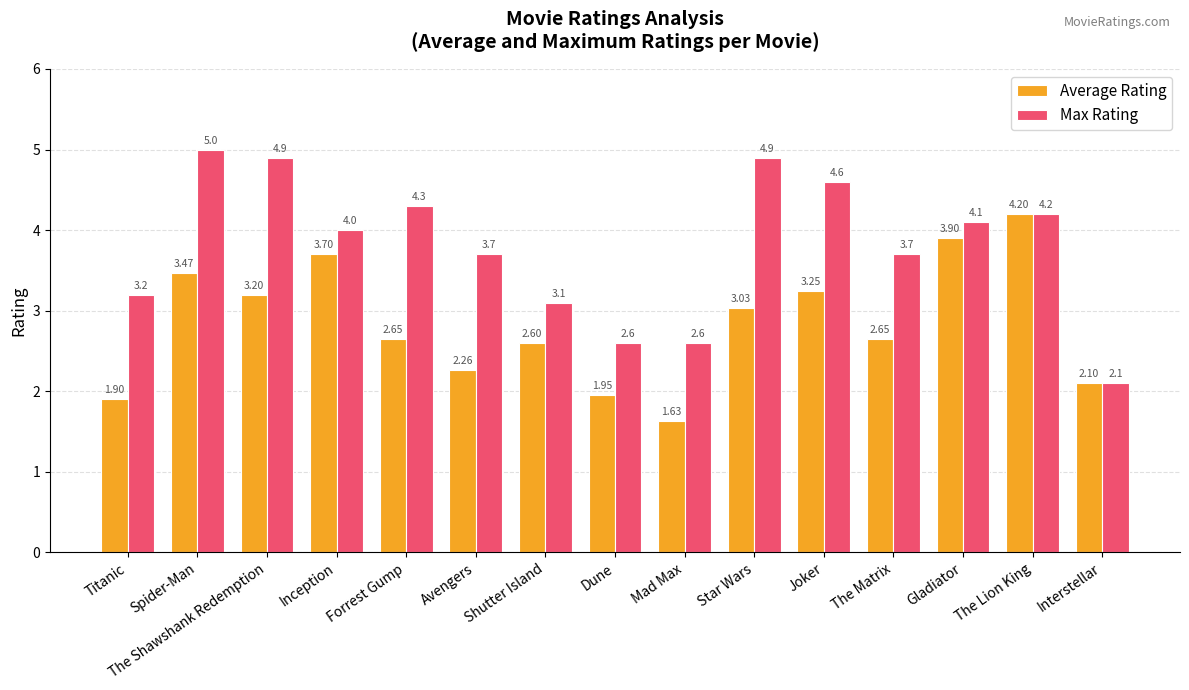

Is the value of Max Rating at The Matrix greater than the value of Average Rating at The Lion King?

No